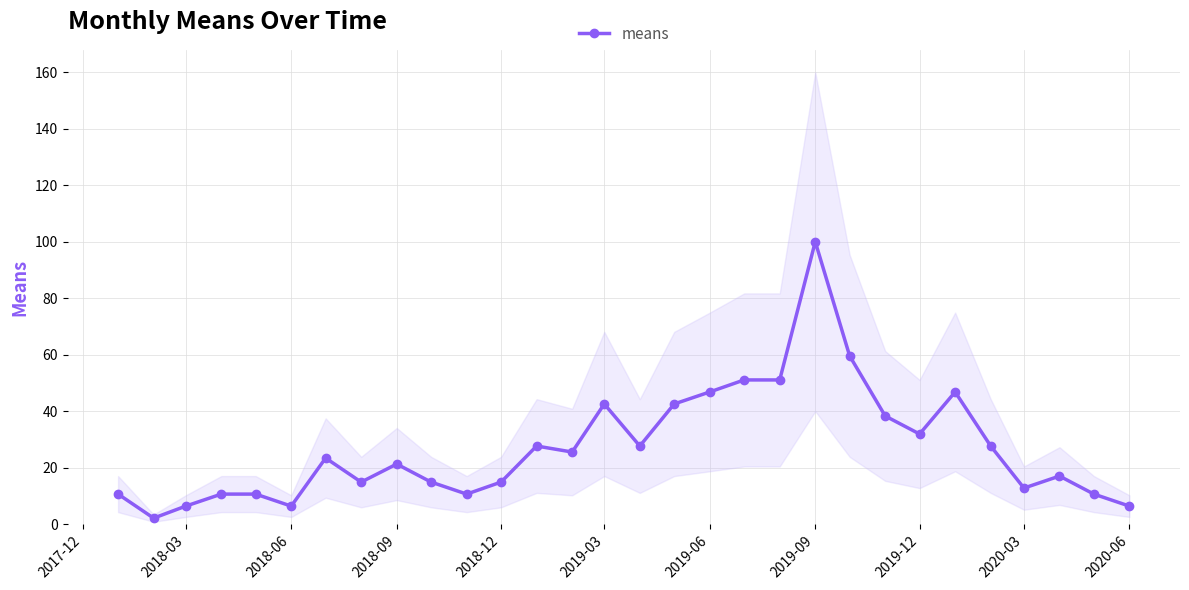

True or false: the data has more than 0 interior local peaks.

True